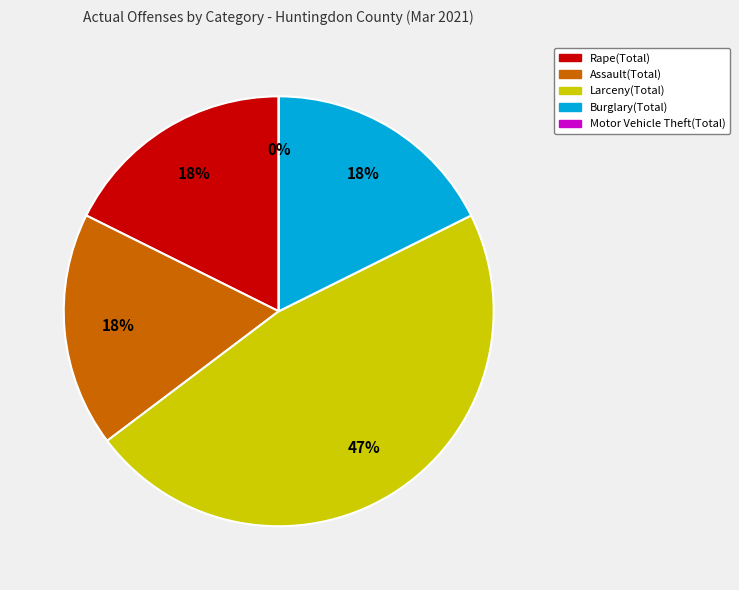

Count the number of slices in the pie.

5